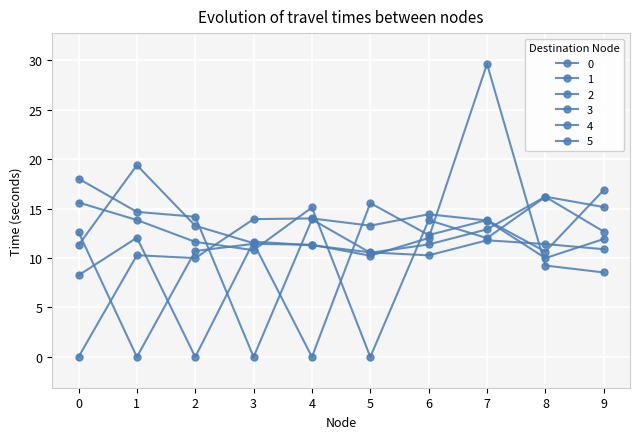

What are all the series names shown in the legend?

0, 1, 2, 3, 4, 5